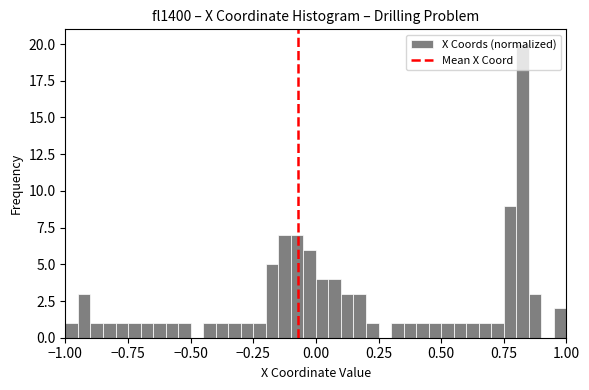

Around what value on the x-axis is the tallest bar? Give the approximate position of its centre, as read against the axis.

0.85